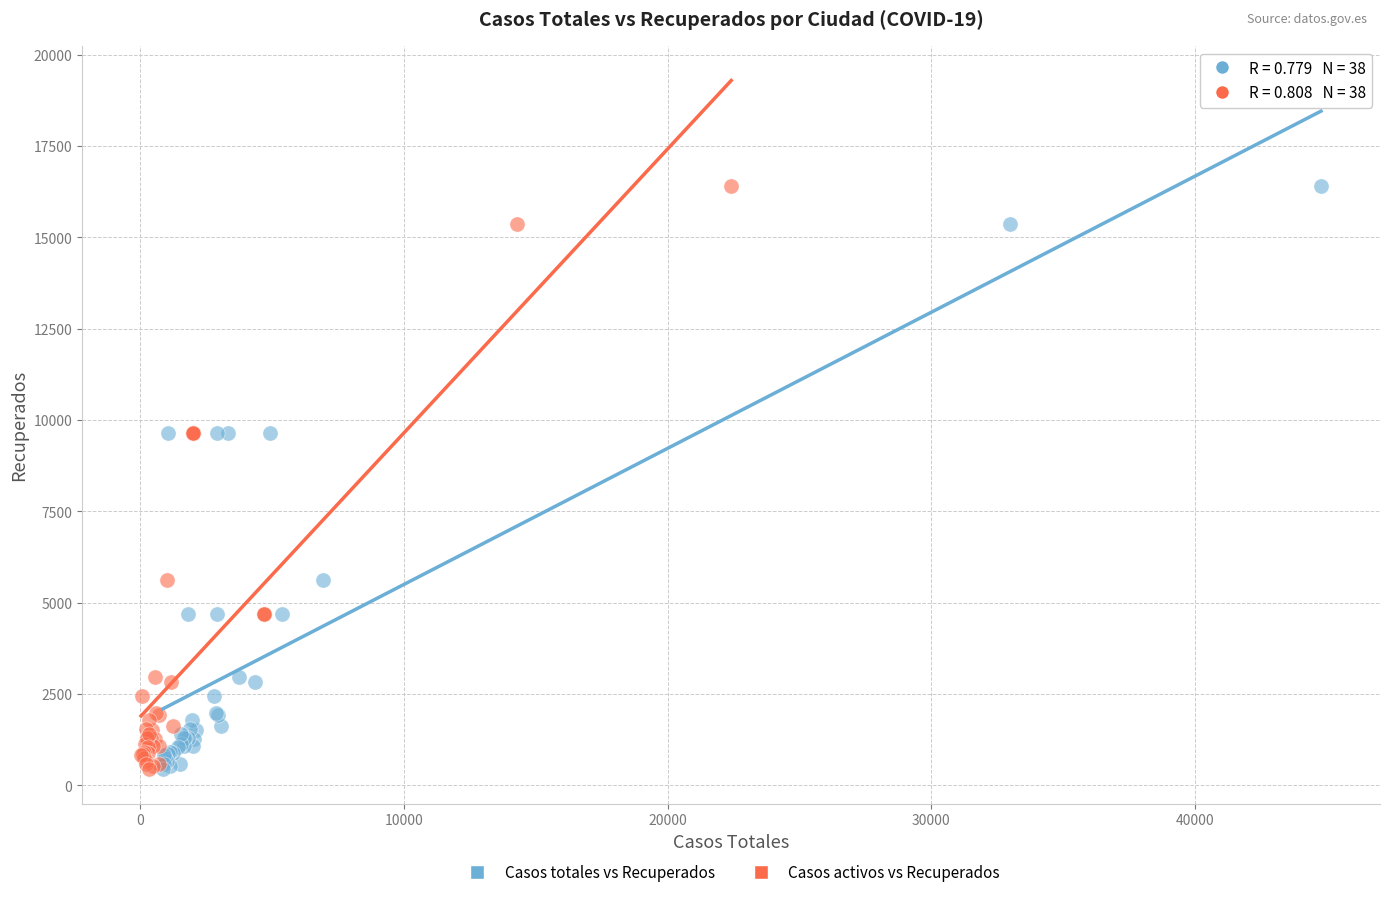

What are all the series names shown in the legend?

Casos totales vs Recuperados, Casos activos vs Recuperados